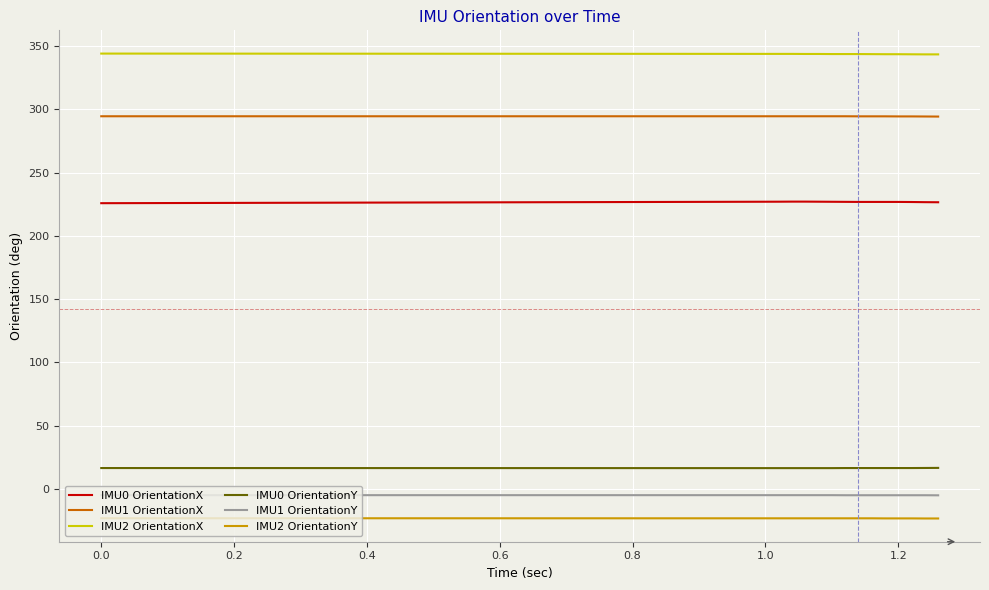

True or false: IMU2 OrientationX and IMU0 OrientationY intersect in this chart.

False